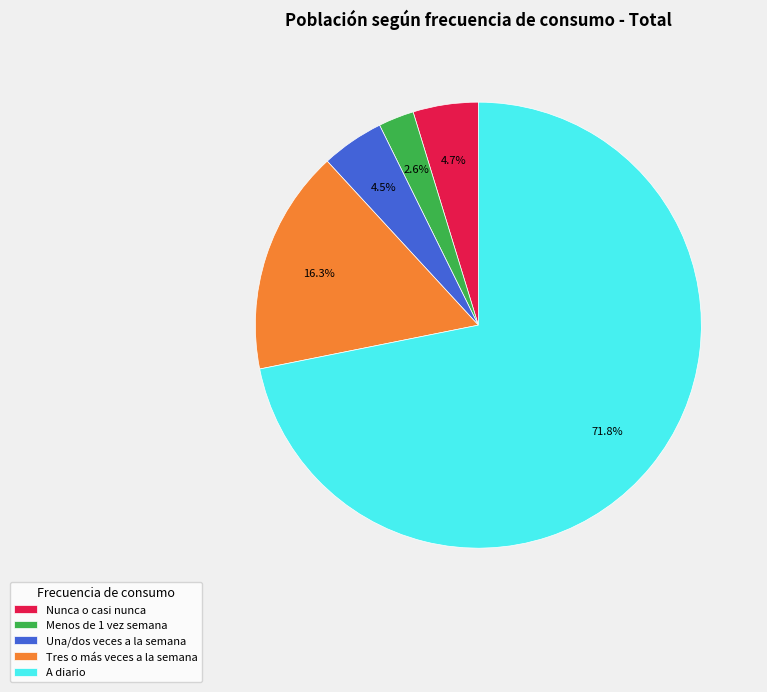

What percentage is NOT represented by Una/dos veces a la semana?

95.5%